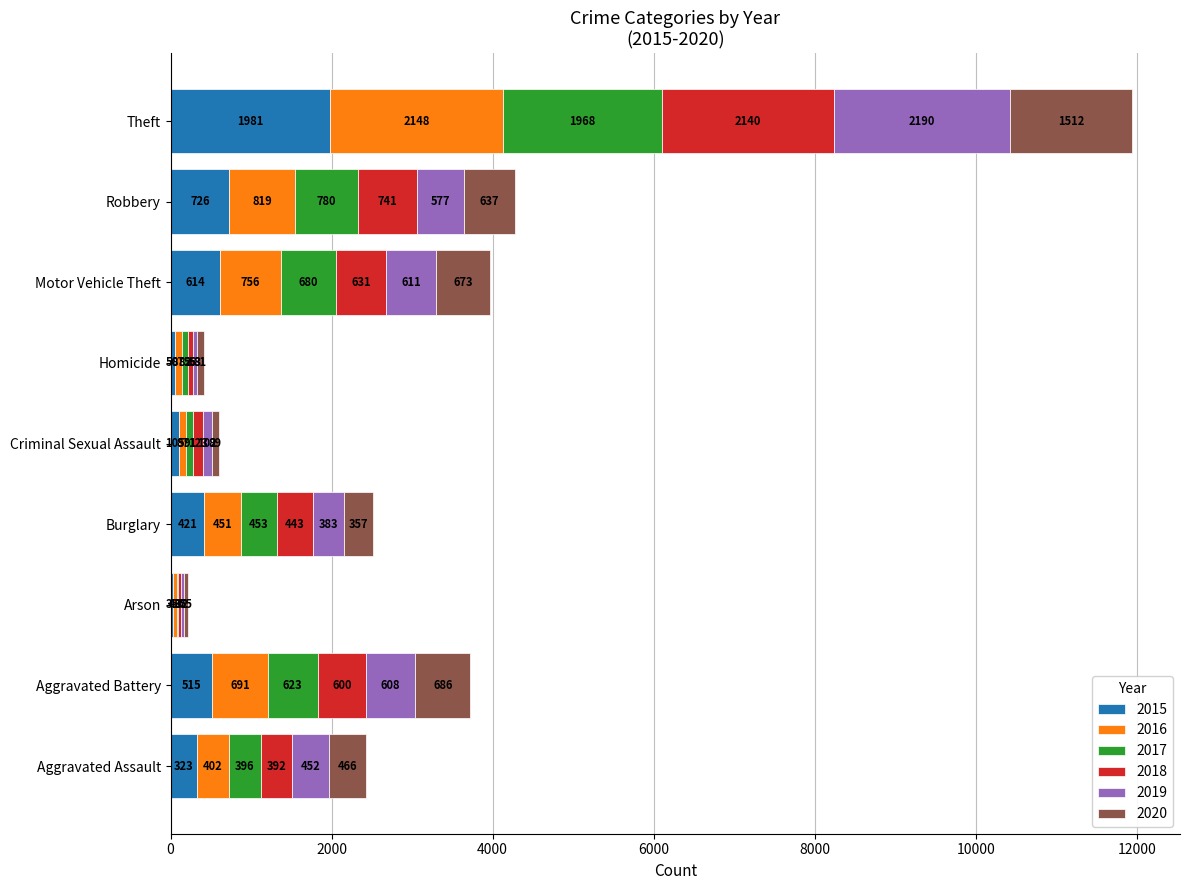

What is the maximum value for 2015?

1981